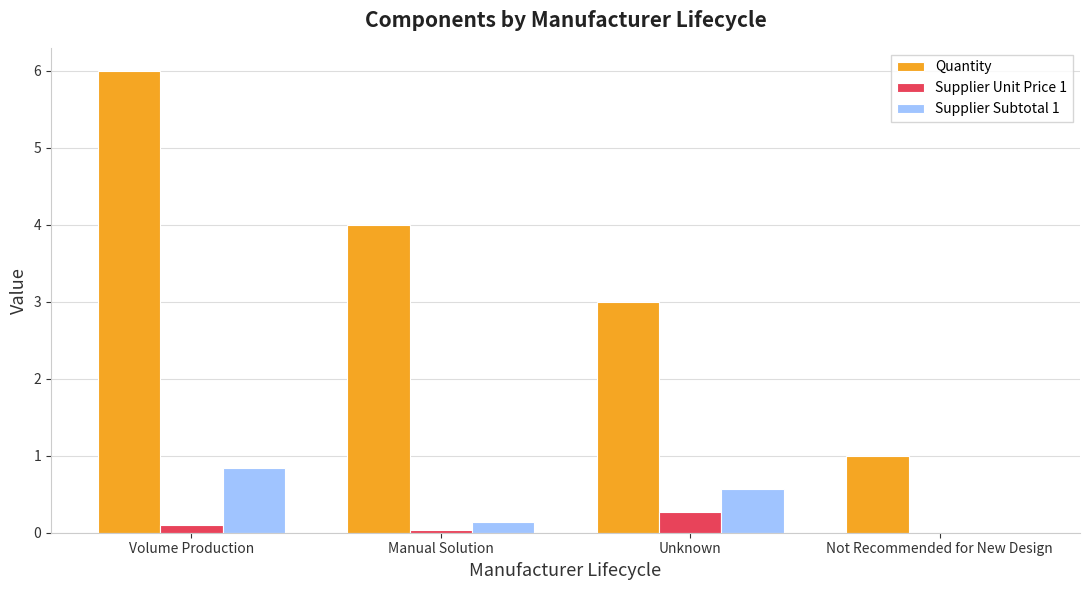

Is the value of Quantity at Not Recommended for New Design greater than the value of Supplier Subtotal 1 at Unknown?

Yes